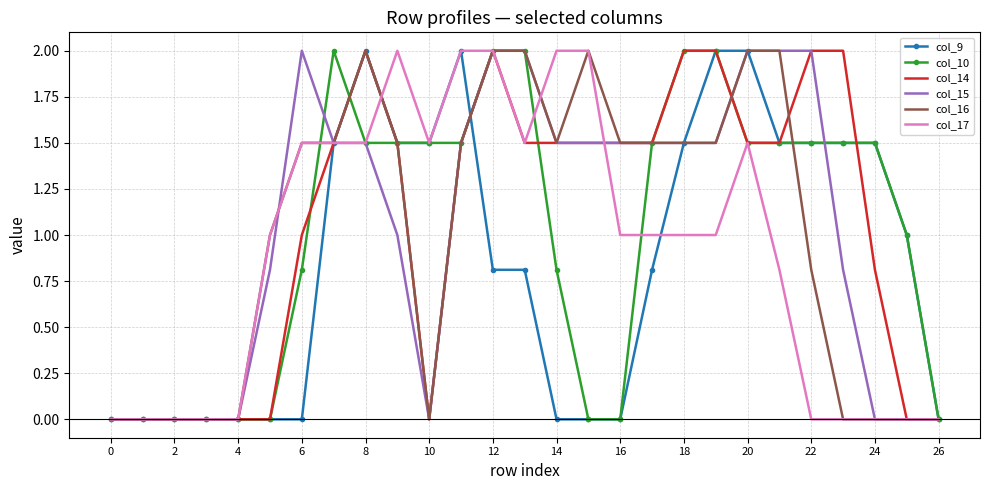

What is the greatest value displayed?

2.0